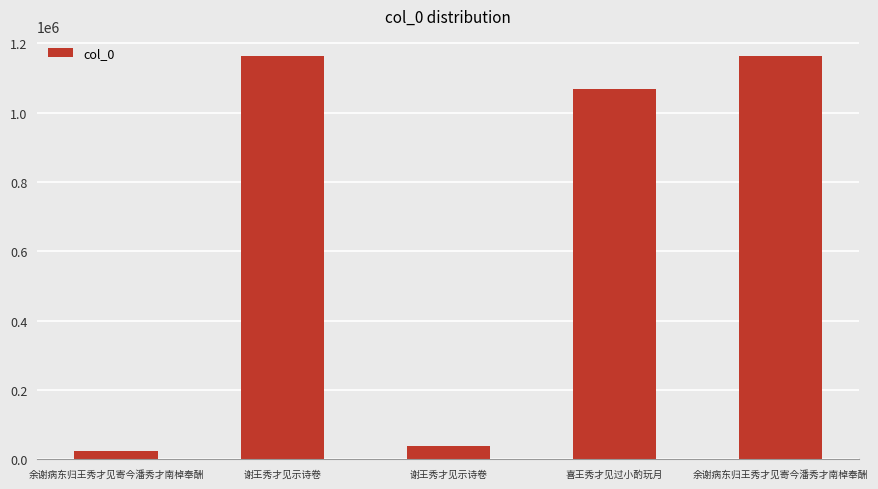

What is the change in value from 余谢病东归王秀才见寄今潘秀才南棹奉酬 to 喜王秀才见过小酌玩月?

+1044044